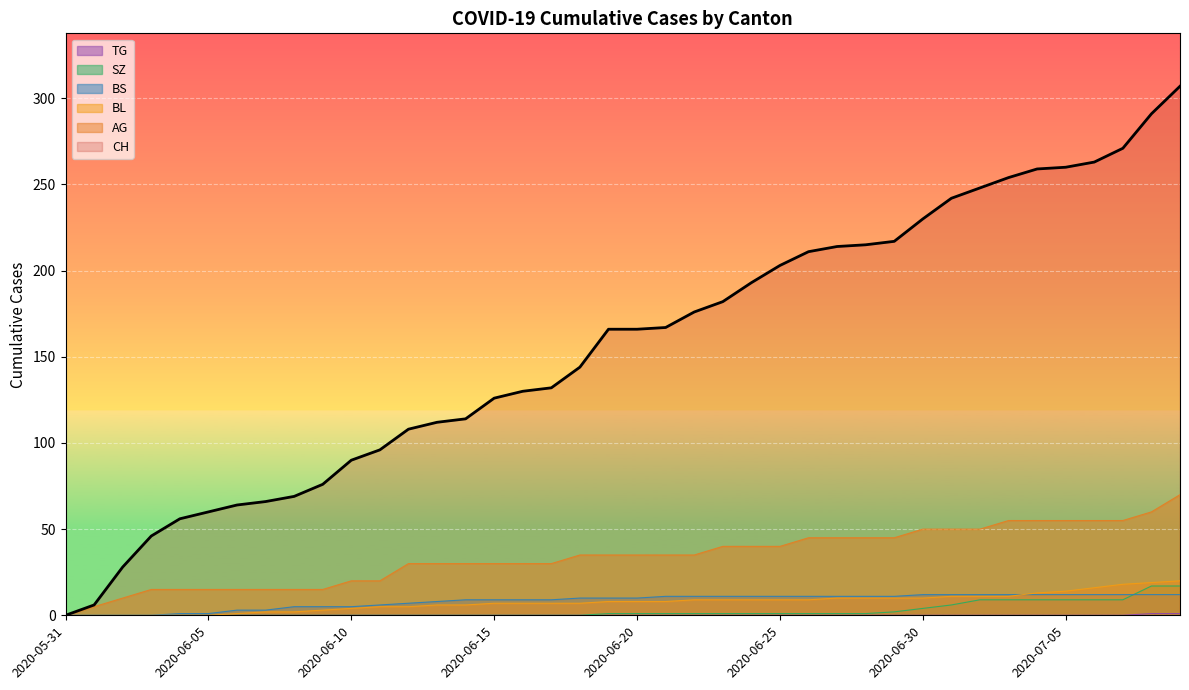

What is the highest value of the AG series?

70